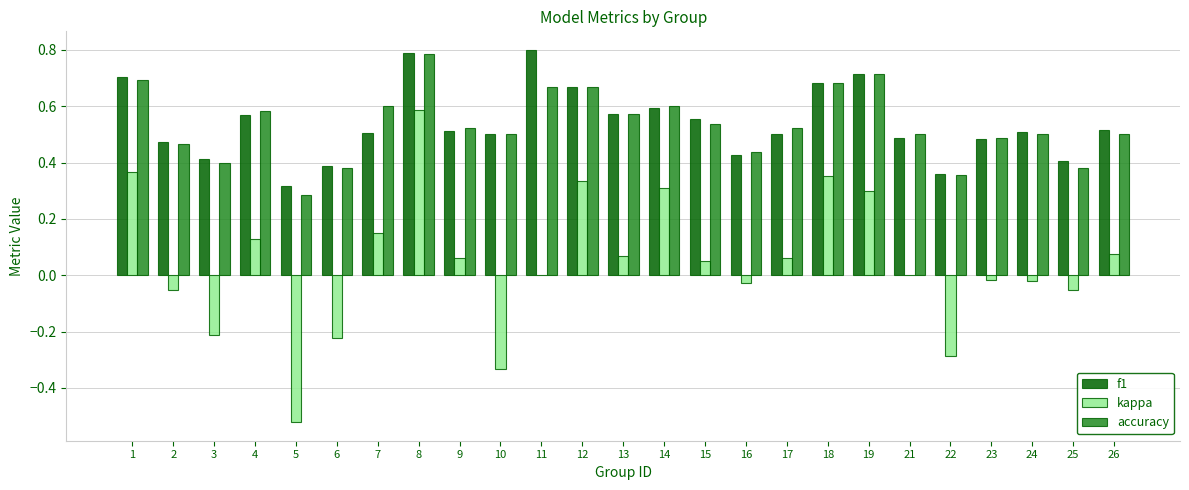

What is the greatest value displayed?

0.8